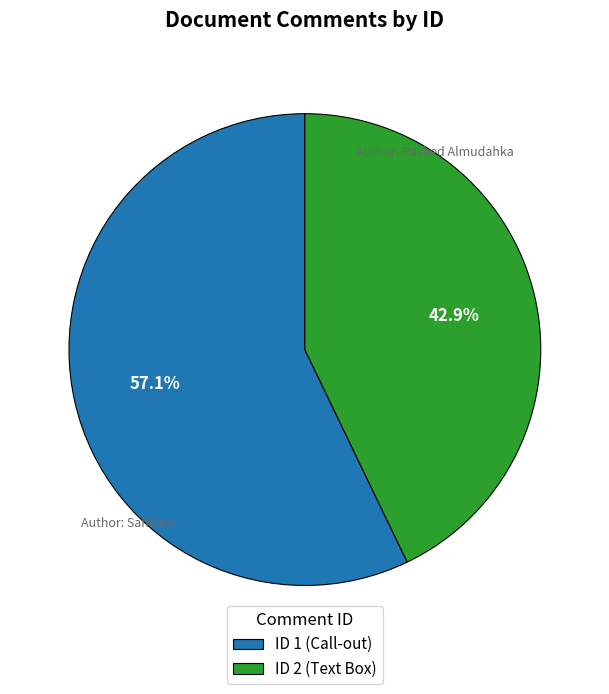

Which slice is the smallest?

ID 2 (Text Box)